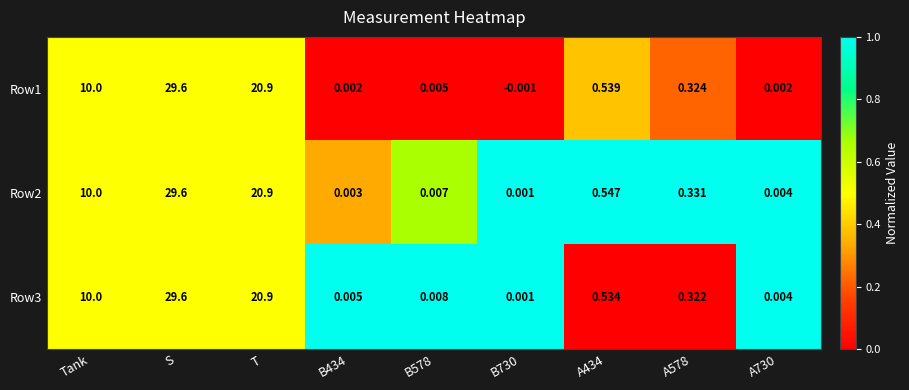

At which label does Row1 first exceed 0?

Tank